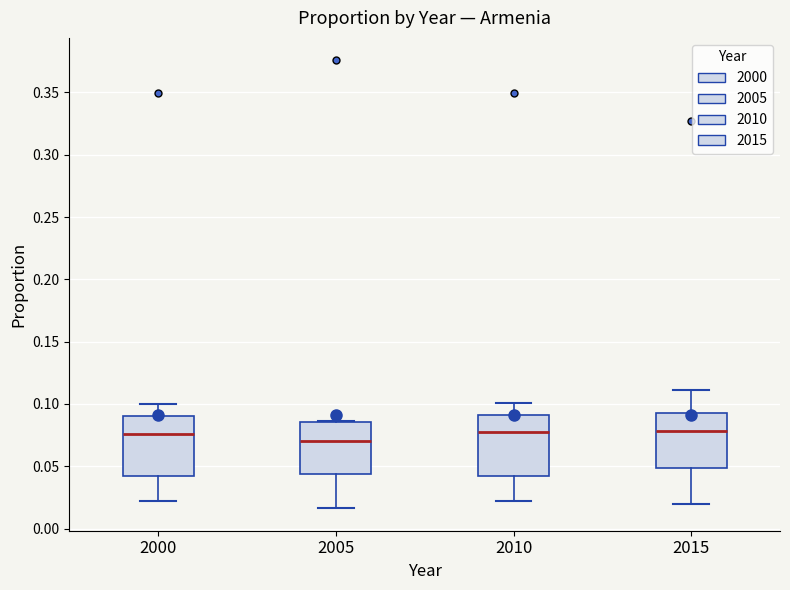

Reading left to right, transcribe this box plot: for each box, give where its median line is, the range the box spans, and where its two whiskers end, as read against the y-axis. The values are not printed on the chart, so give them approximately, as read against the axis.

2000: median 0.075, box 0.040 to 0.090, whiskers 0.020 to 0.100
2005: median 0.070, box 0.045 to 0.085, whiskers 0.015 to 0.085
2010: median 0.075, box 0.040 to 0.090, whiskers 0.020 to 0.100
2015: median 0.080, box 0.050 to 0.095, whiskers 0.020 to 0.110